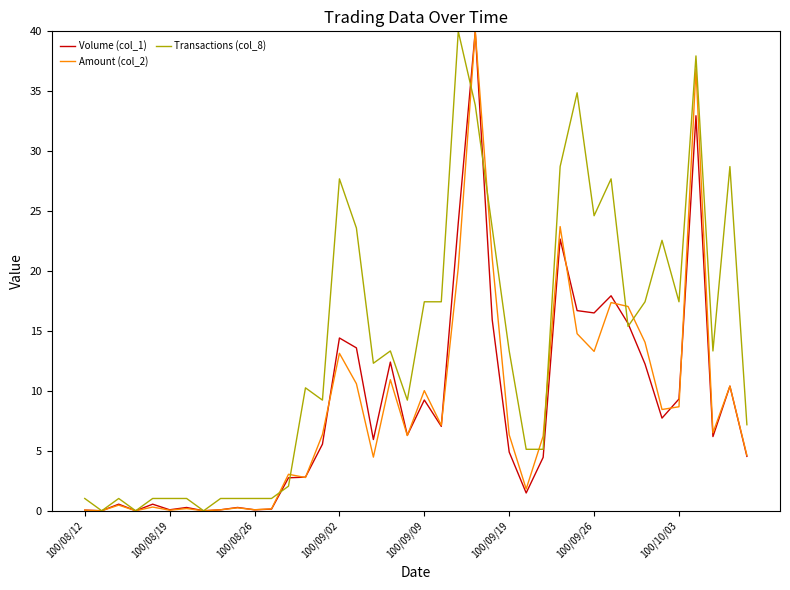

Which series has the largest total across all categories?

Transactions (col_8)